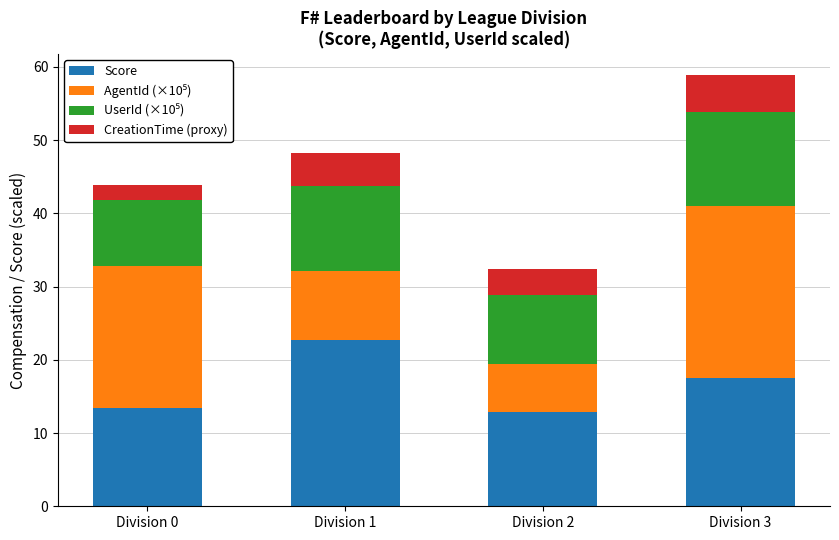

Reading right to left, what are the values for Score?

17.5	12.9	22.7	13.4